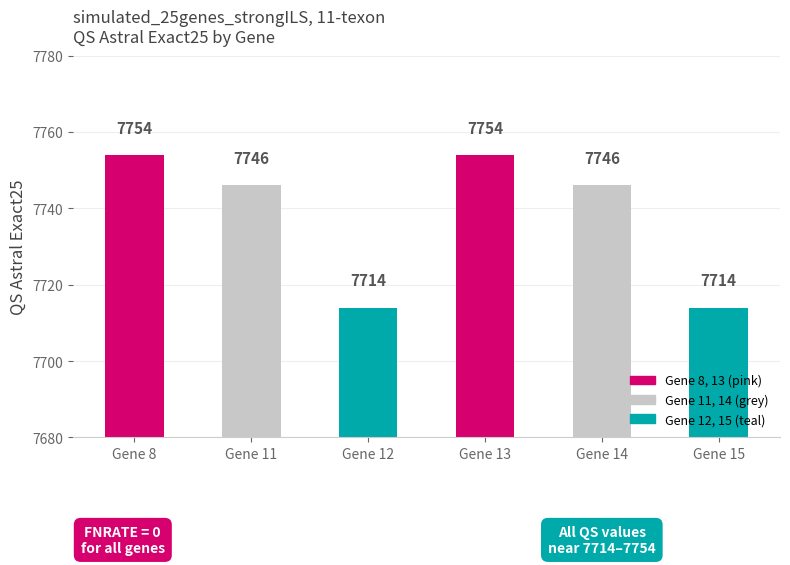

Is it true that the value at Gene 13 is 11012?

False